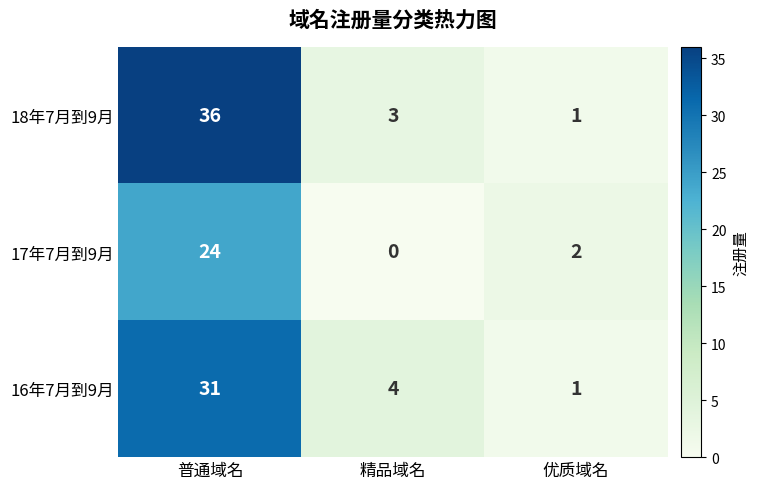

List the series in order of their overall mean, lowest first.

17年7月到9月, 16年7月到9月, 18年7月到9月